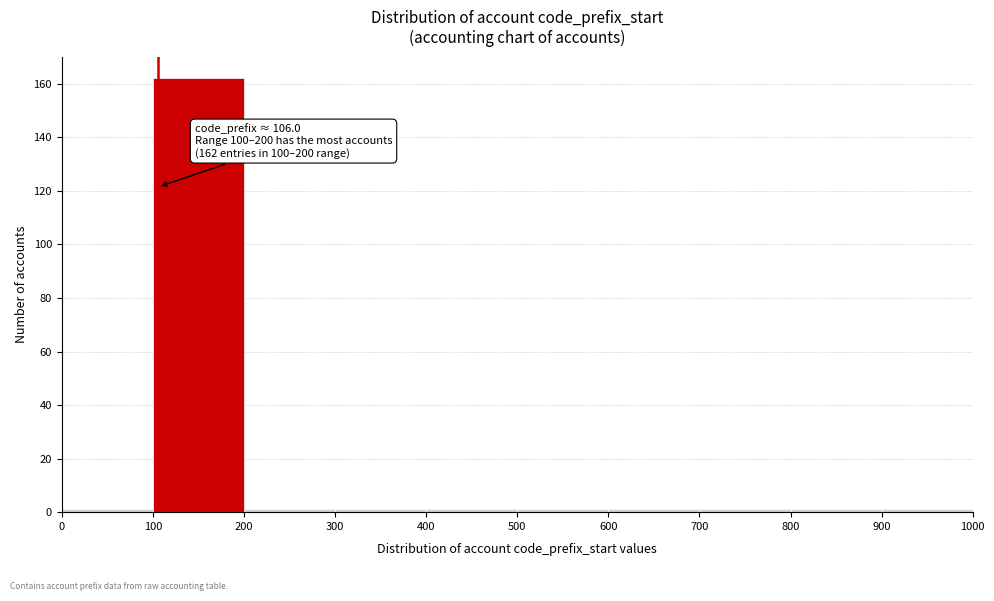

Over which range of the x-axis is the bar tallest?

100 to 200